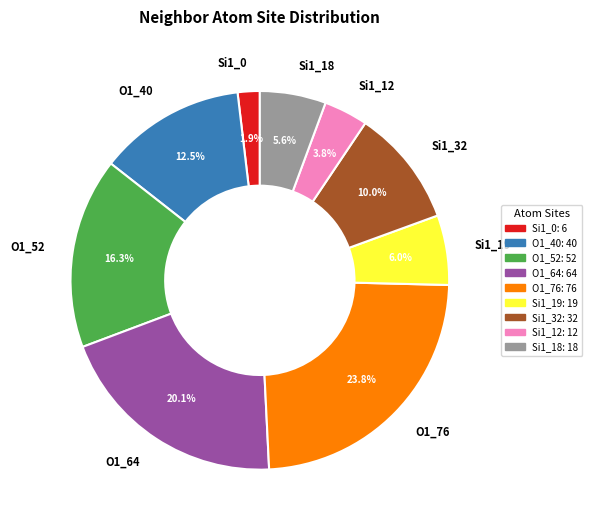

What is the ratio of the value at Si1_0 to the value at O1_64?

0.1